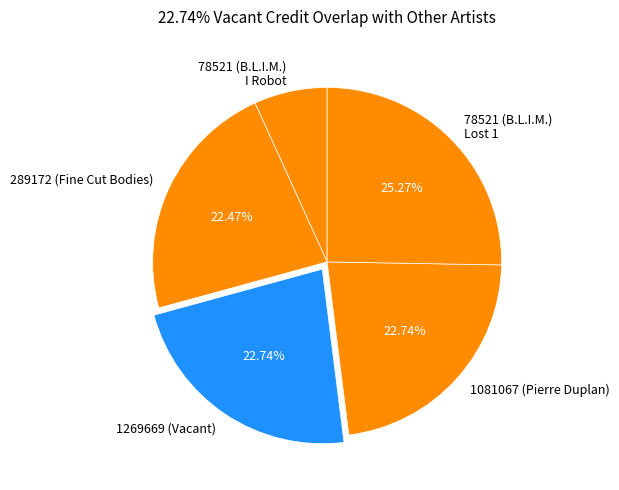

How many slices are in this pie chart?

5